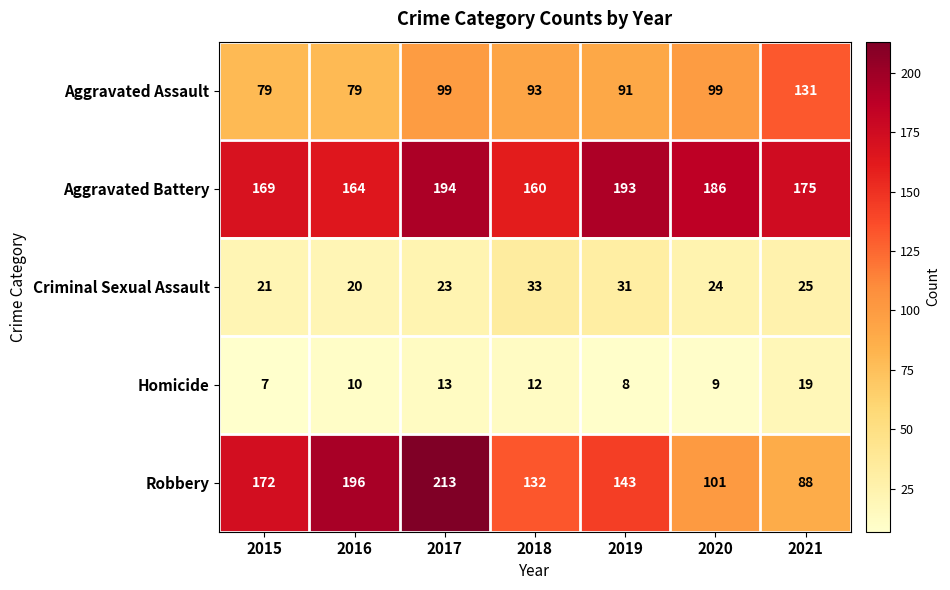

How many data points in Homicide are less than 10?

3